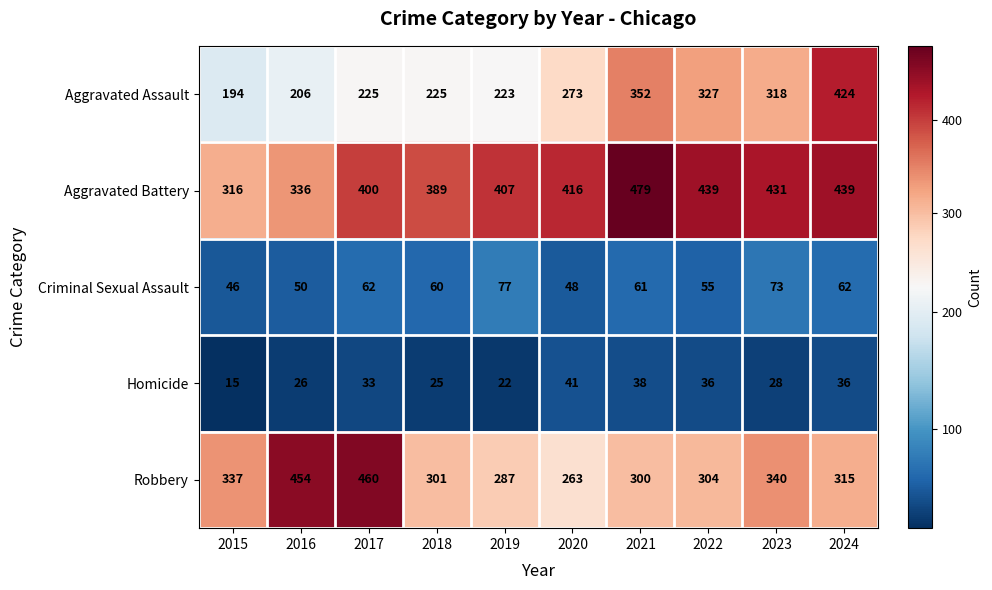

Which series changed the most between 2020 and 2024?

Aggravated Assault